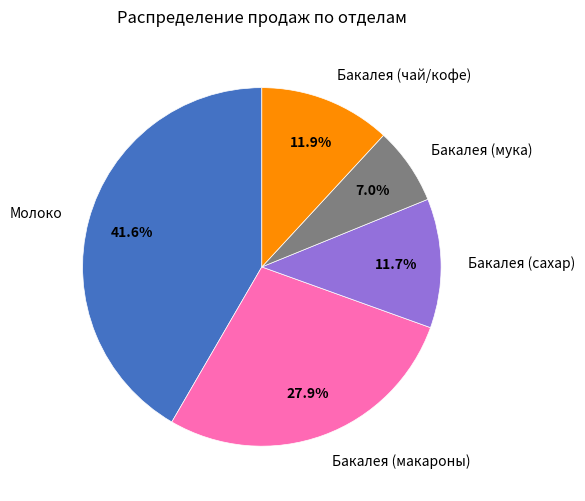

Does any single category account for the majority?

No